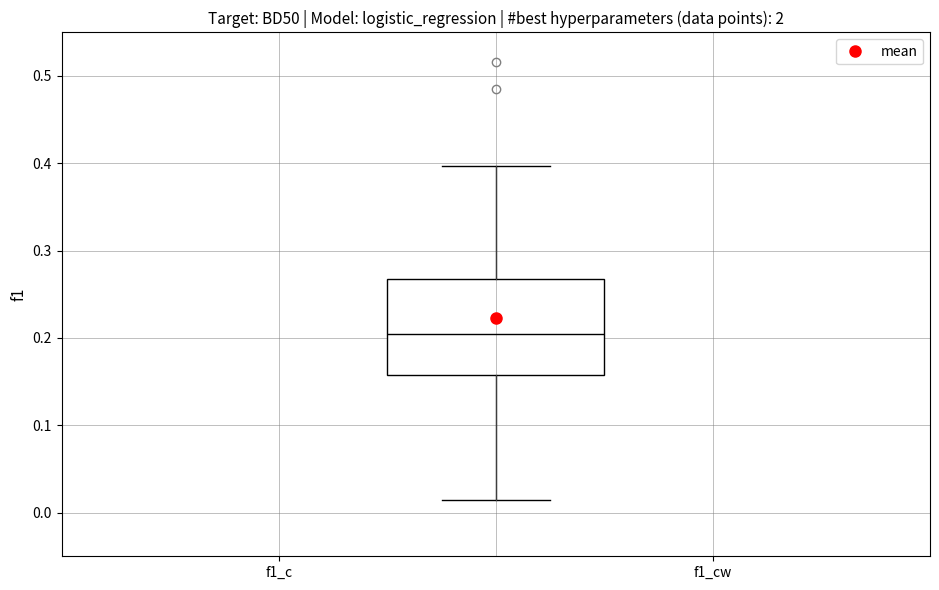

Where does the lower whisker of the box end on the y-axis? The values are not printed on the chart, so give them approximately, as read against the axis.

0.02